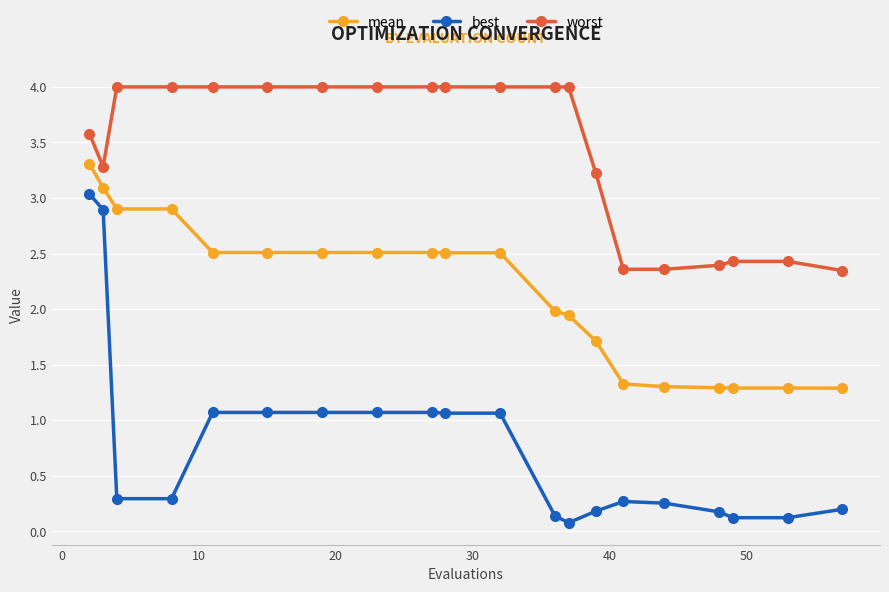

True or false: best has more than 0 interior local peaks.

True